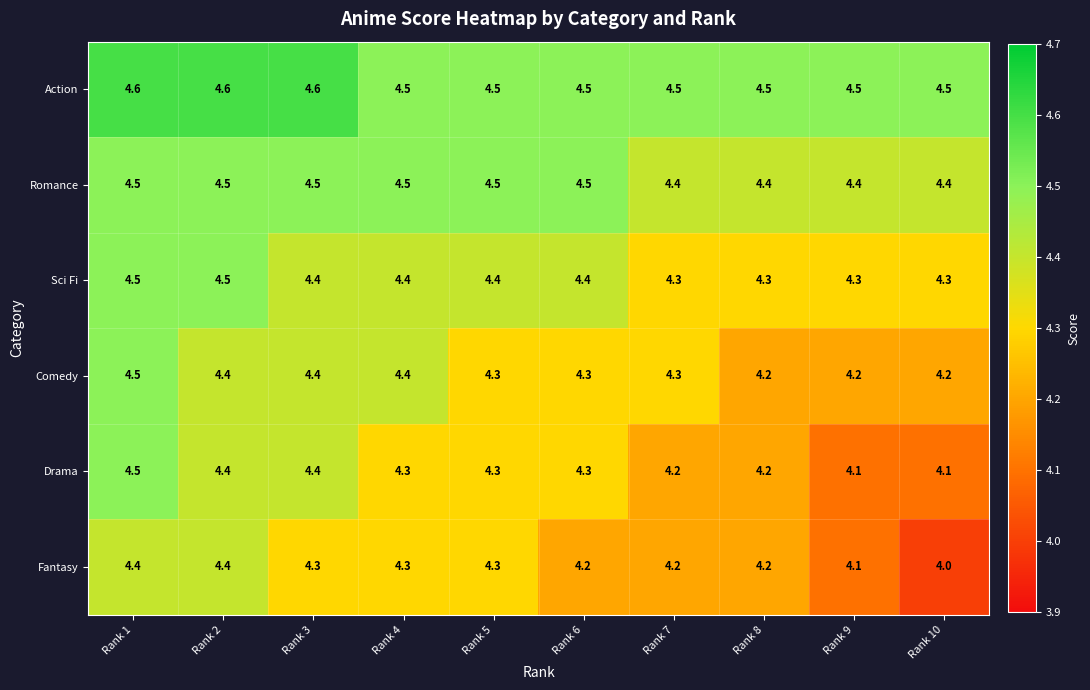

The Sci Fi series shows 4.3 at Rank 8. True or false?

True